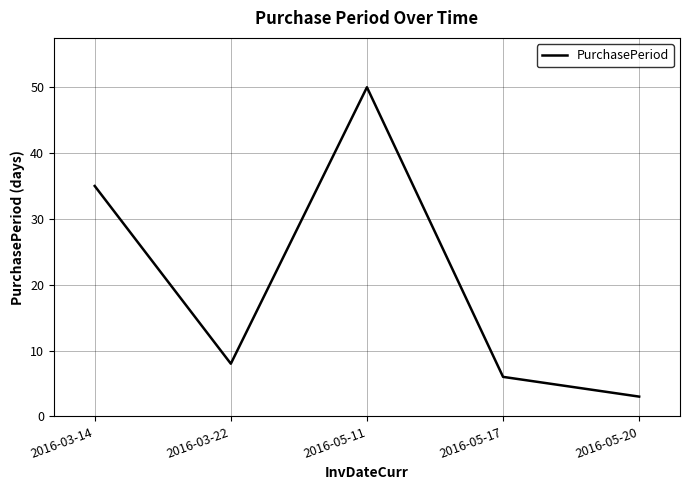

Rank the categories by value from highest to lowest.

2016-05-11, 2016-03-14, 2016-03-22, 2016-05-17, 2016-05-20